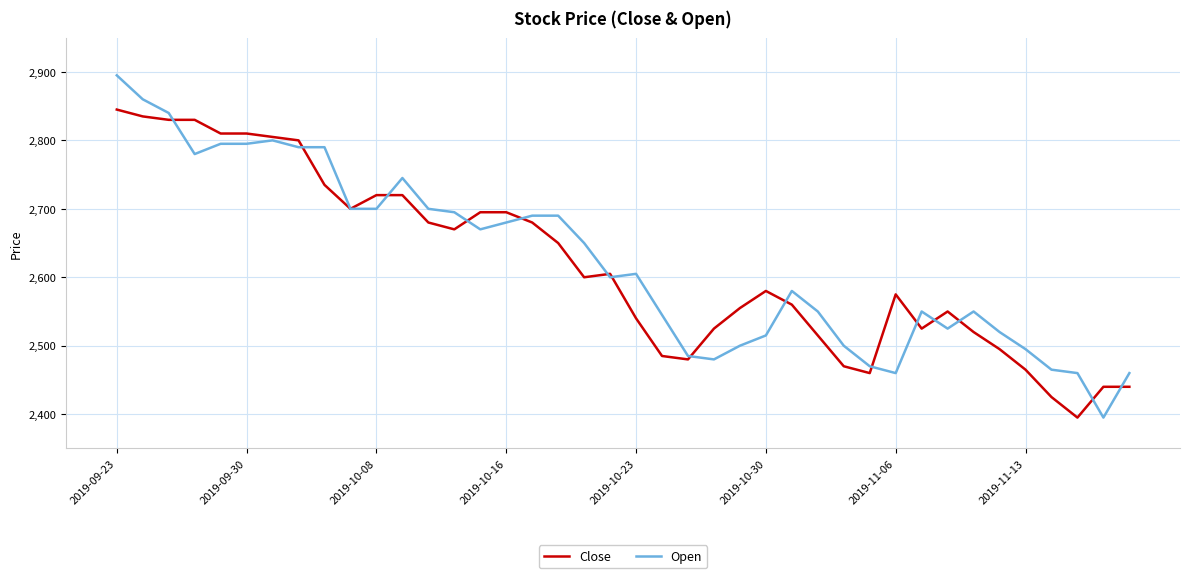

Which series has the largest range (max minus min)?

Open